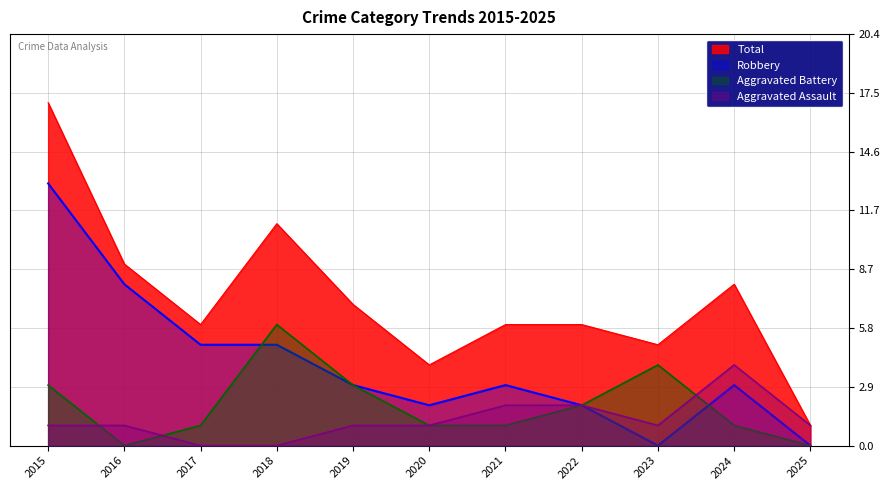

What is the difference between the highest and lowest values at 2021?

5